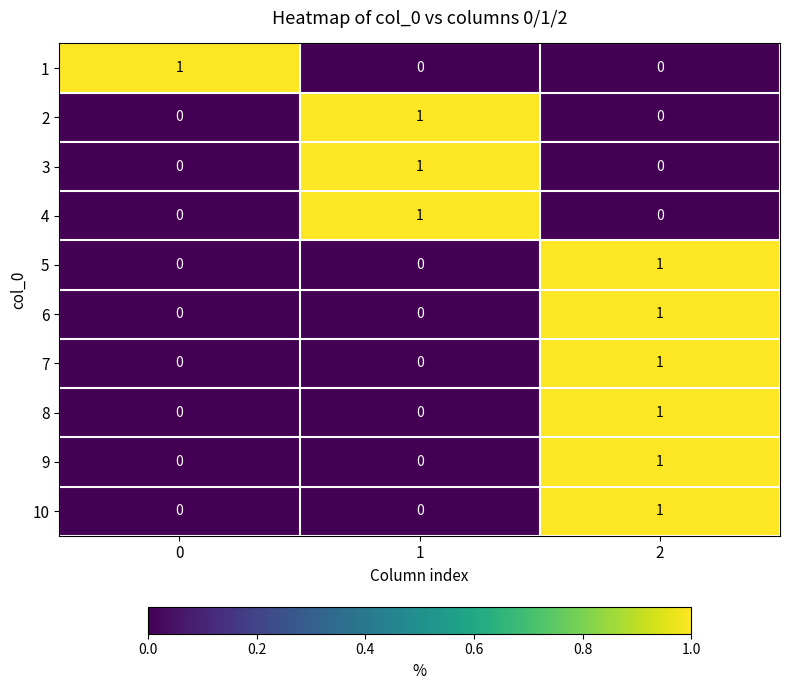

Is the value of 9 at 0 greater than the value of 2 at 1?

No